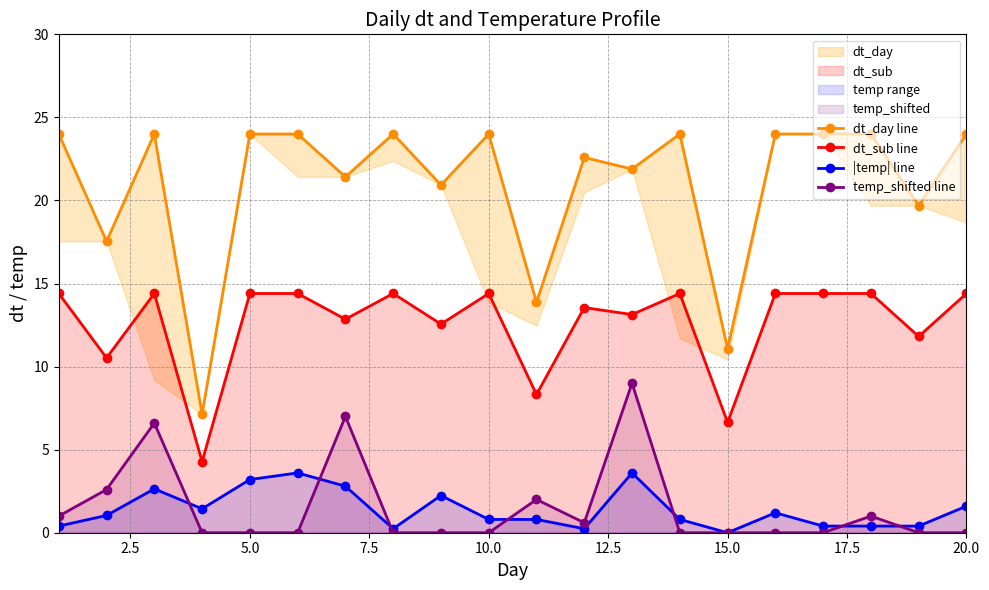

True or false: dt_sub line has more than 1 interior local peaks.

True